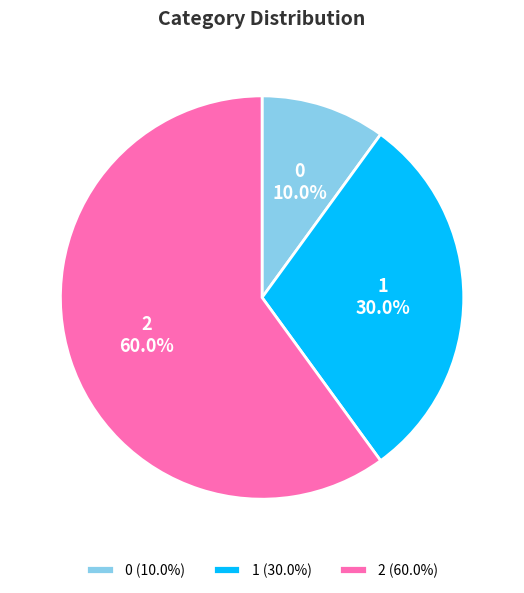

Is the sum of 1 and 0 greater than half?

No